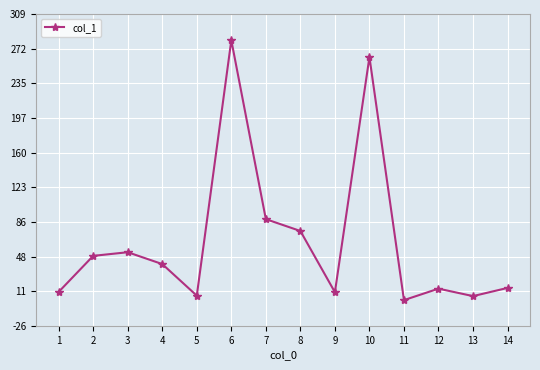

Between 12 and 10, which is larger?

10